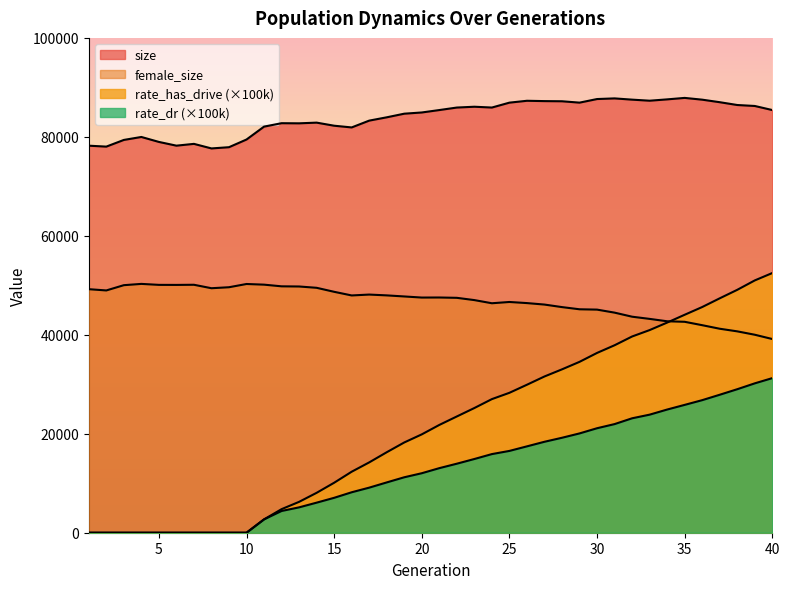

True or false: rate_dr has more than 2 interior local peaks.

False